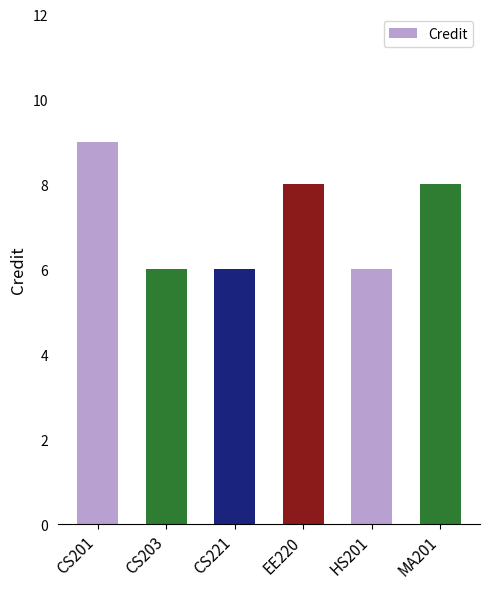

What is the label of the 5th bar from the left?

HS201